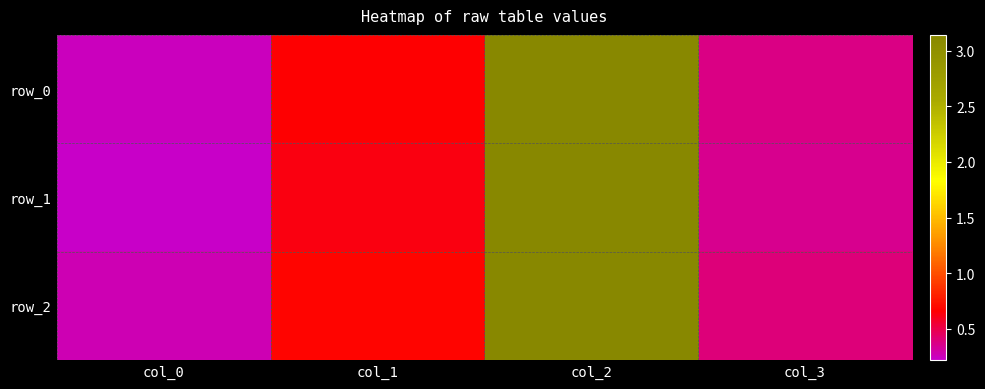

At which label is row_1 closest to 1?

col_1